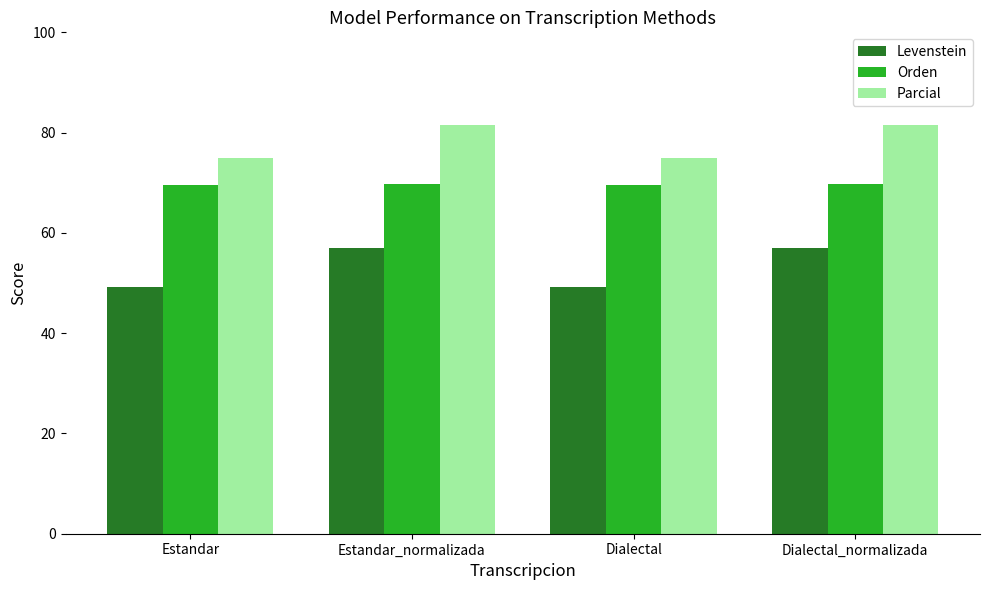

Between Estandar_normalizada and Dialectal, which series saw the biggest shift?

Levenstein